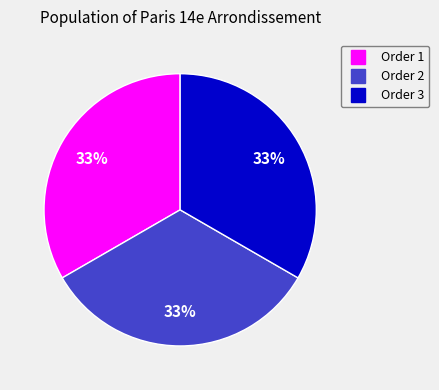

Does any single category account for the majority?

No